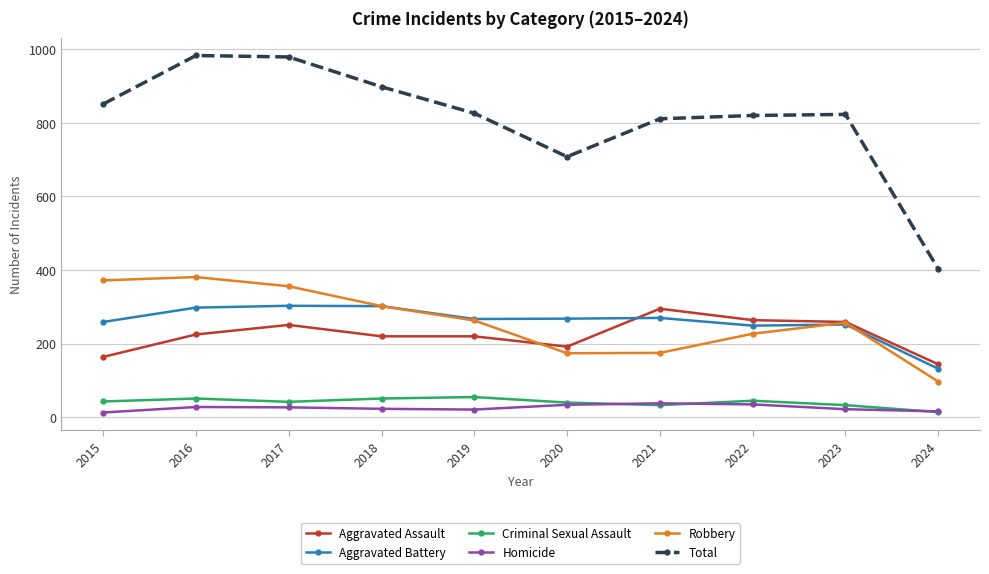

True or false: Aggravated Battery has a value of 175 at 2024.

False